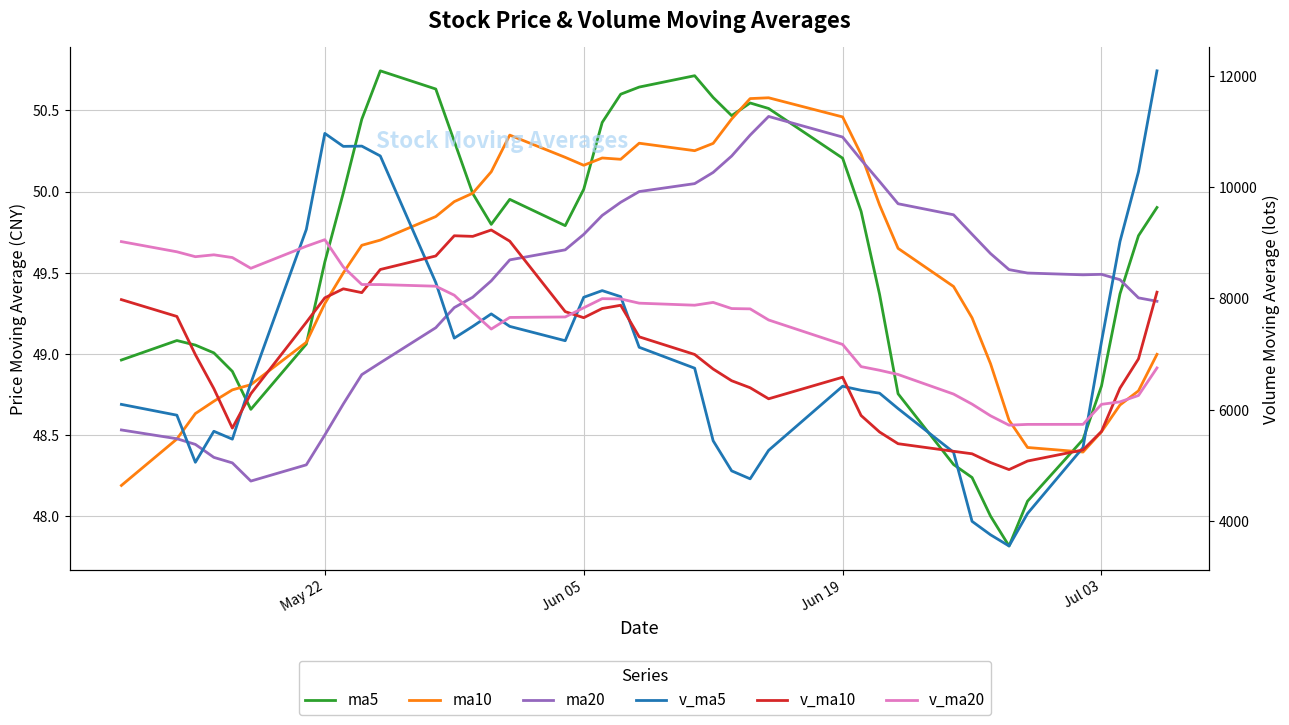

How many distinct data groups are displayed?

6